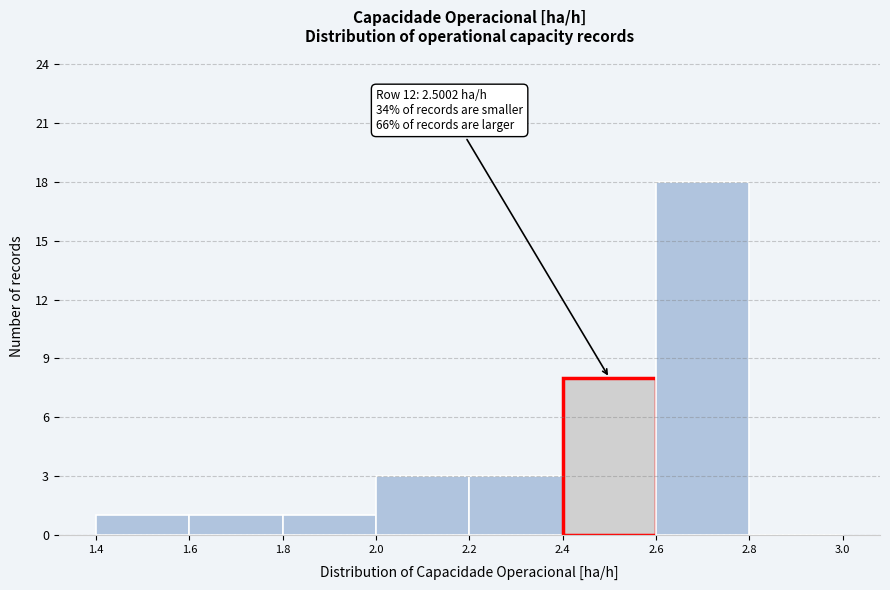

Over which range of the x-axis is the bar tallest?

2.6 to 2.8